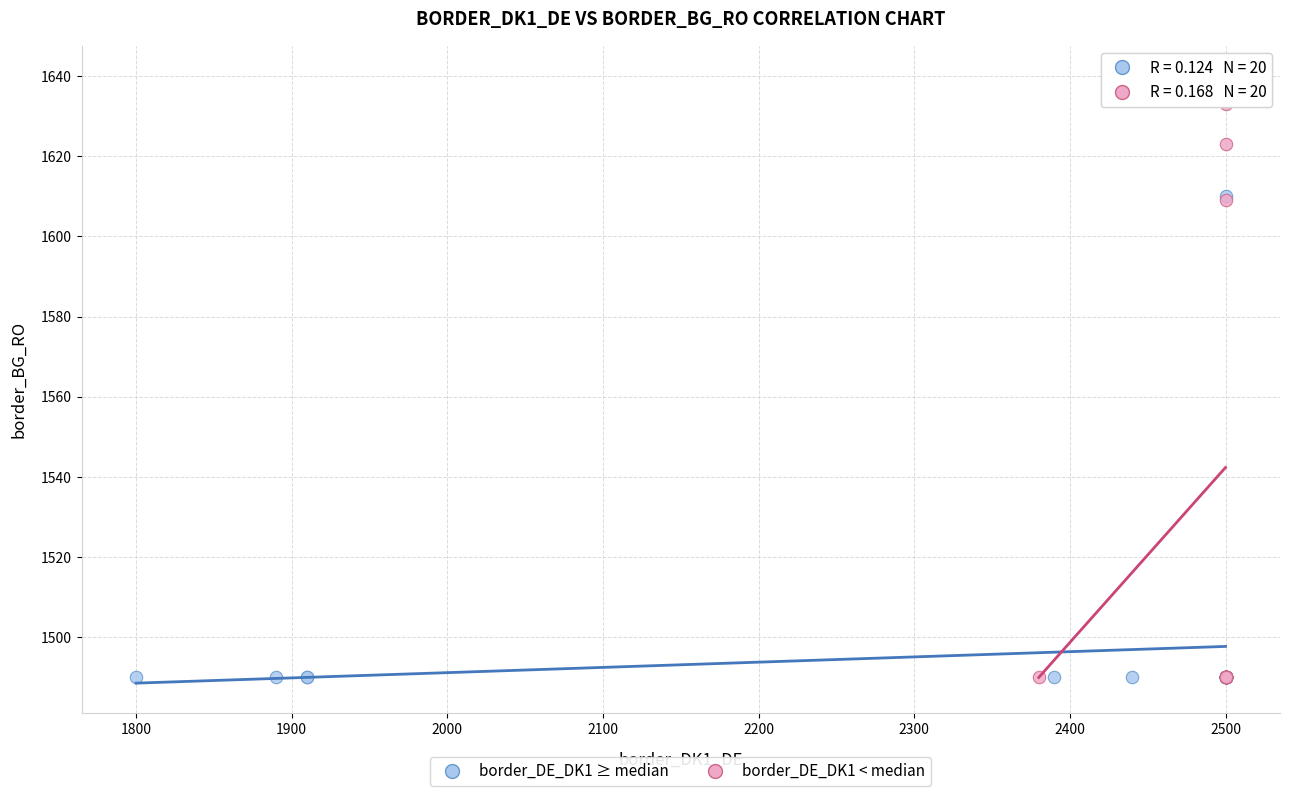

Which series contains the highest Y value?

border_DE_DK1 < median